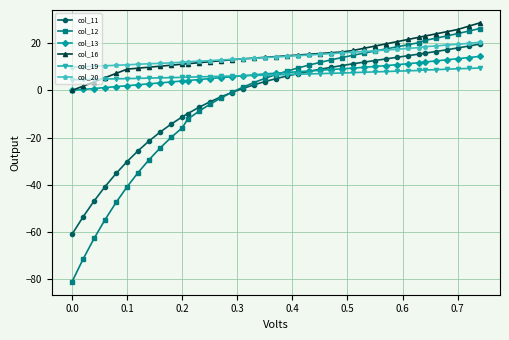

True or false: col_16 and col_11 cross at least once.

False